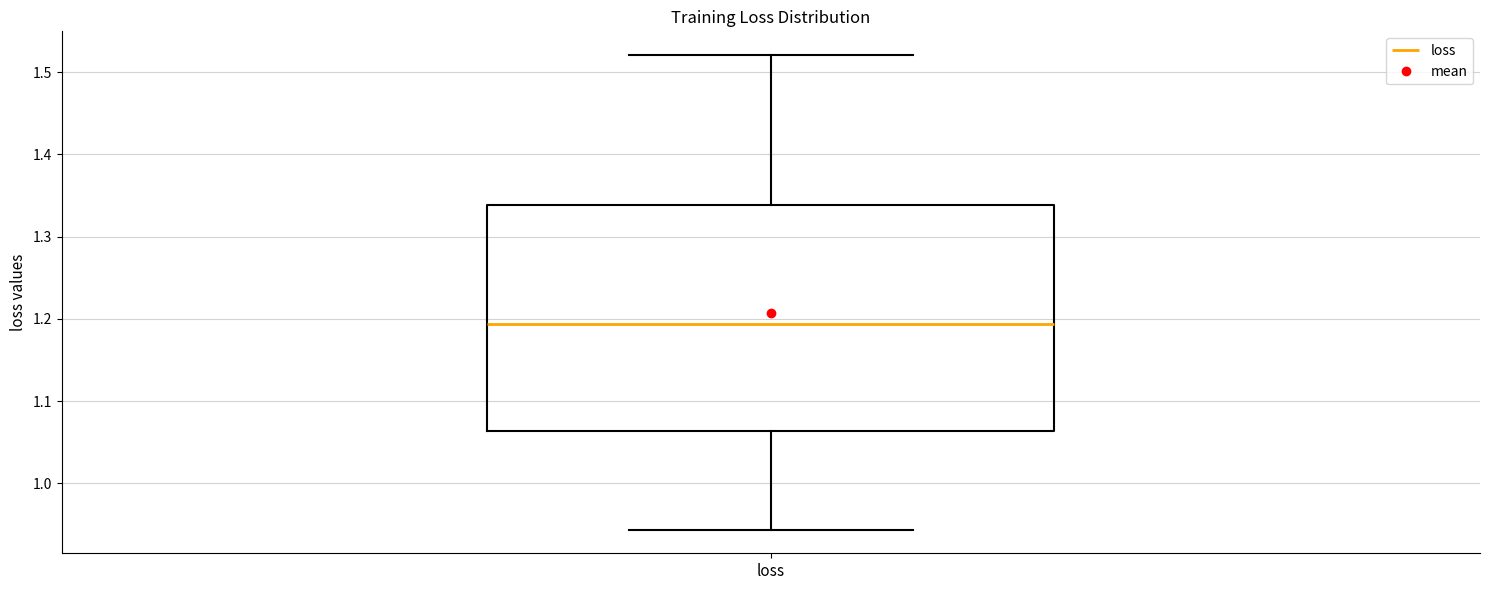

Transcribe this box plot: give where the median line is, the range the box spans, and where the two whiskers end, as read against the y-axis. The values are not printed on the chart, so give them approximately, as read against the axis.

median 1.19, box 1.06 to 1.34, whiskers 0.94 to 1.52